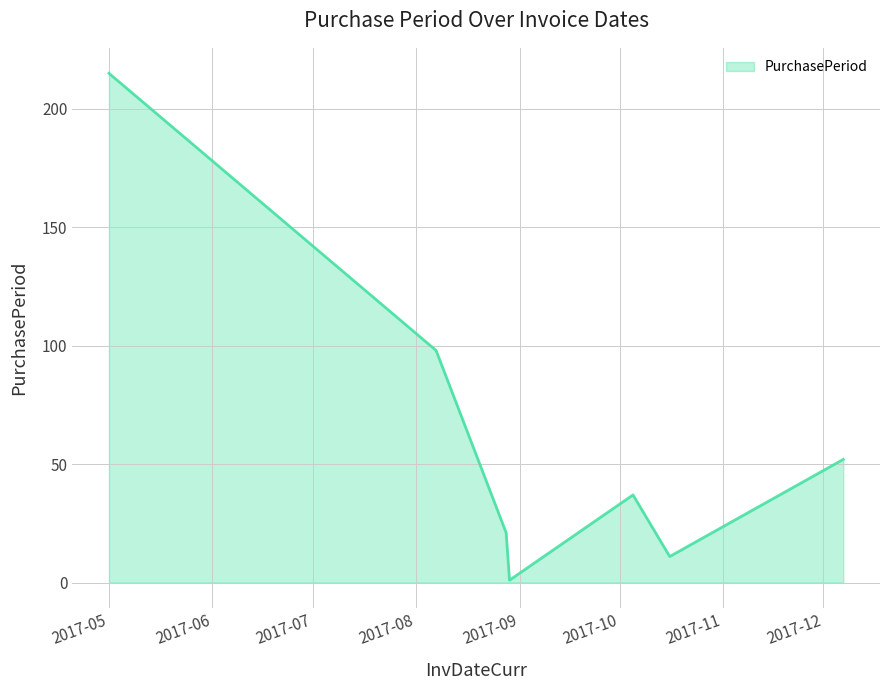

What is the difference between the maximum and minimum values?

214